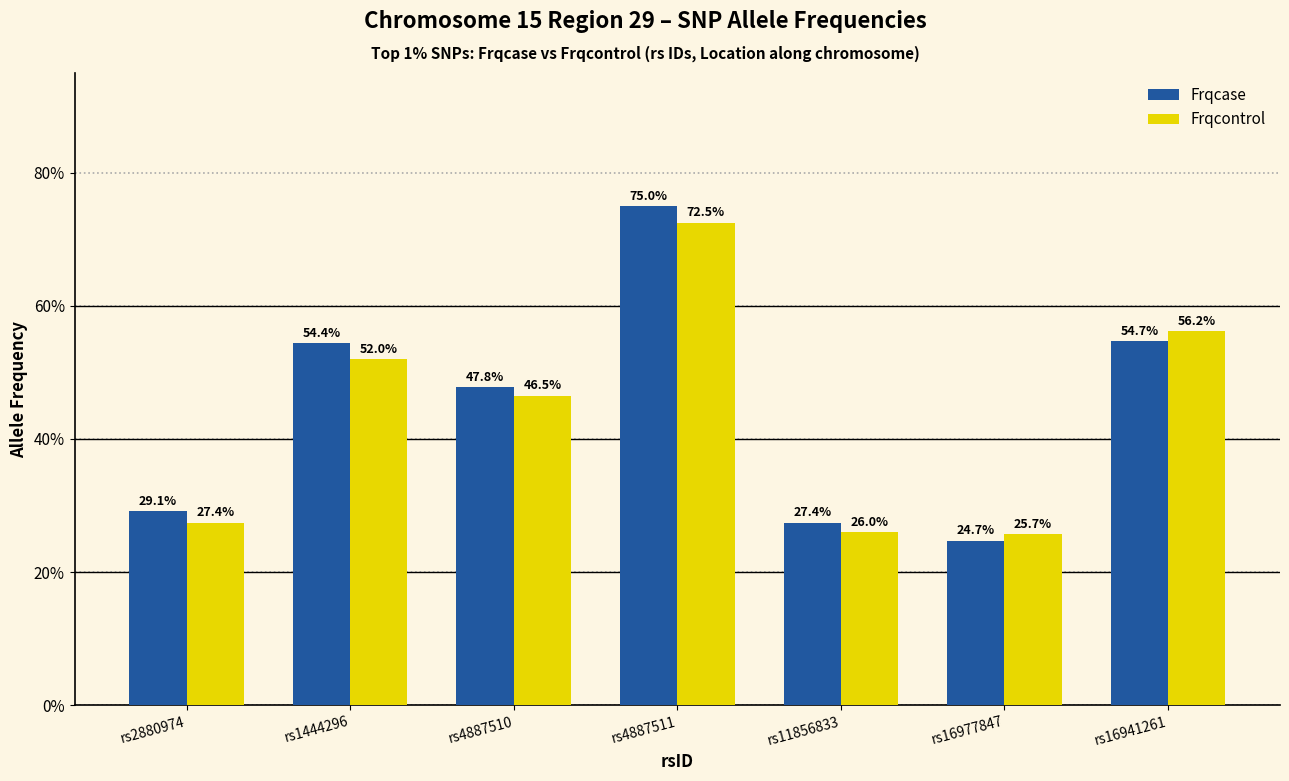

The Frqcase series shows 0.5 at rs16941261. True or false?

True